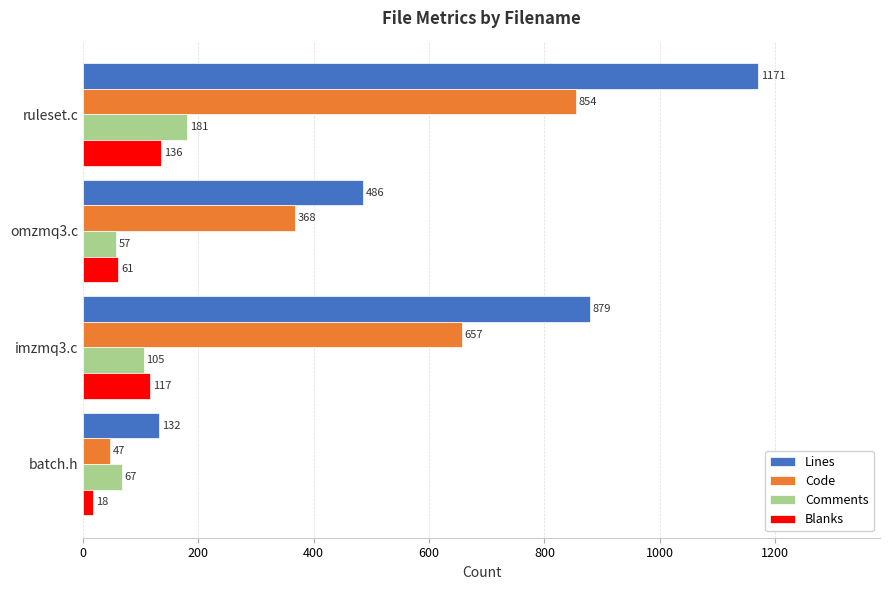

What is the difference between the highest and lowest values at batch.h?

114